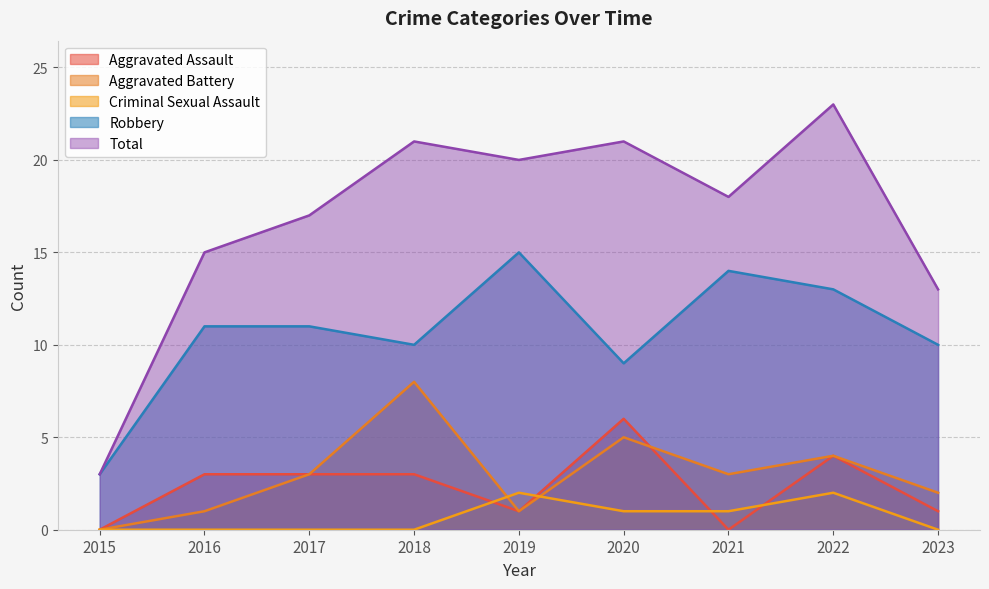

How many values in the Criminal Sexual Assault series exceed 0?

4